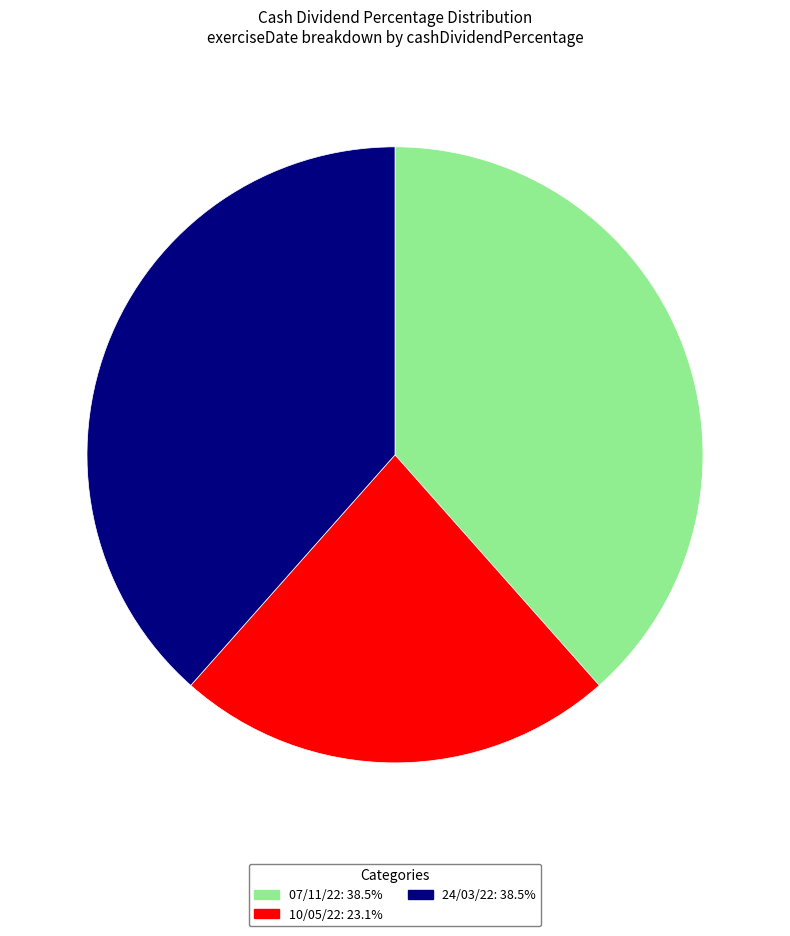

True or false: 10/05/22 accounts for 11% of the total.

False